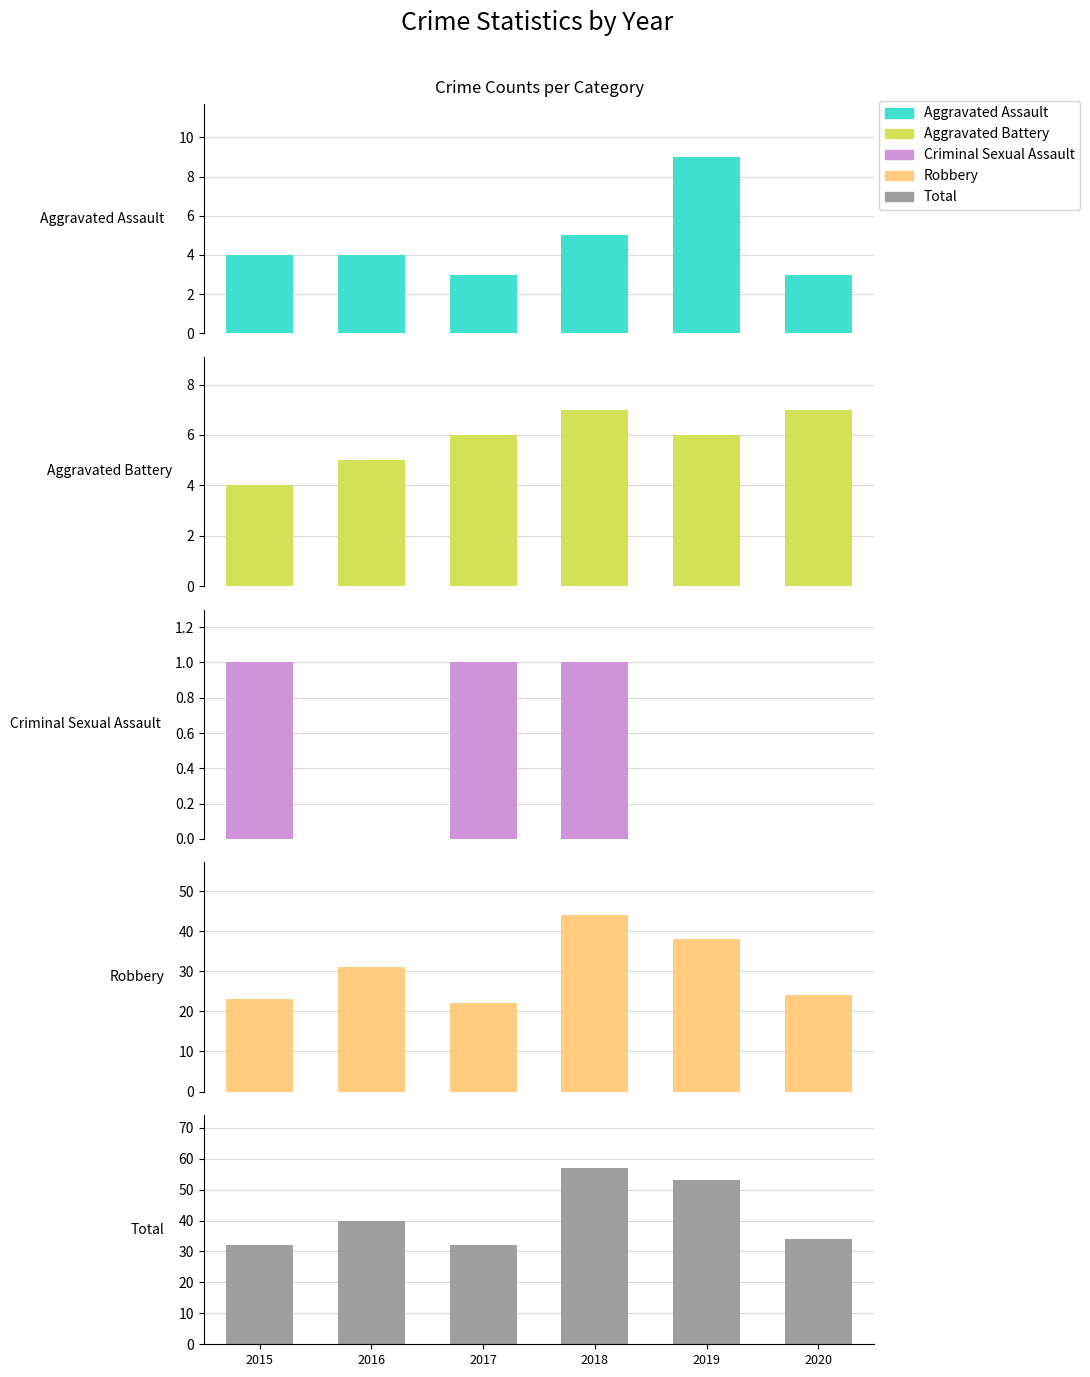

What is the difference between the highest and lowest values at 2020?

34